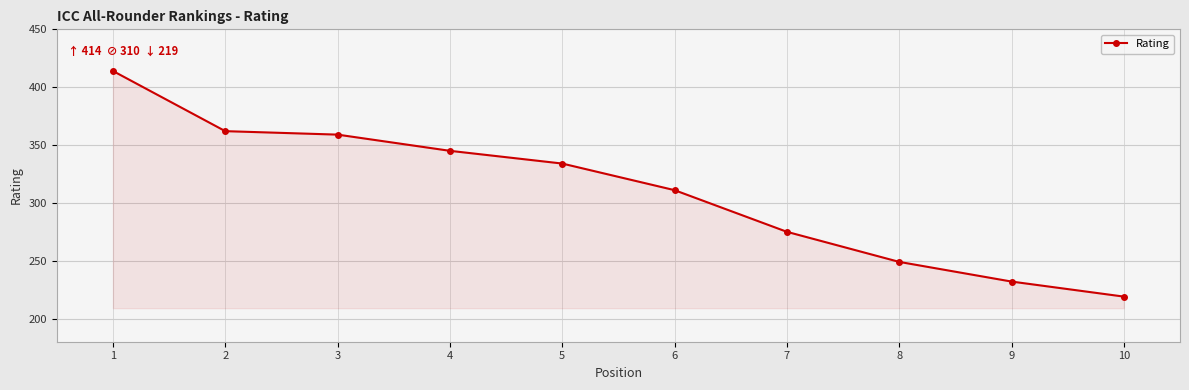

The value at 10 is 219. True or false?

True